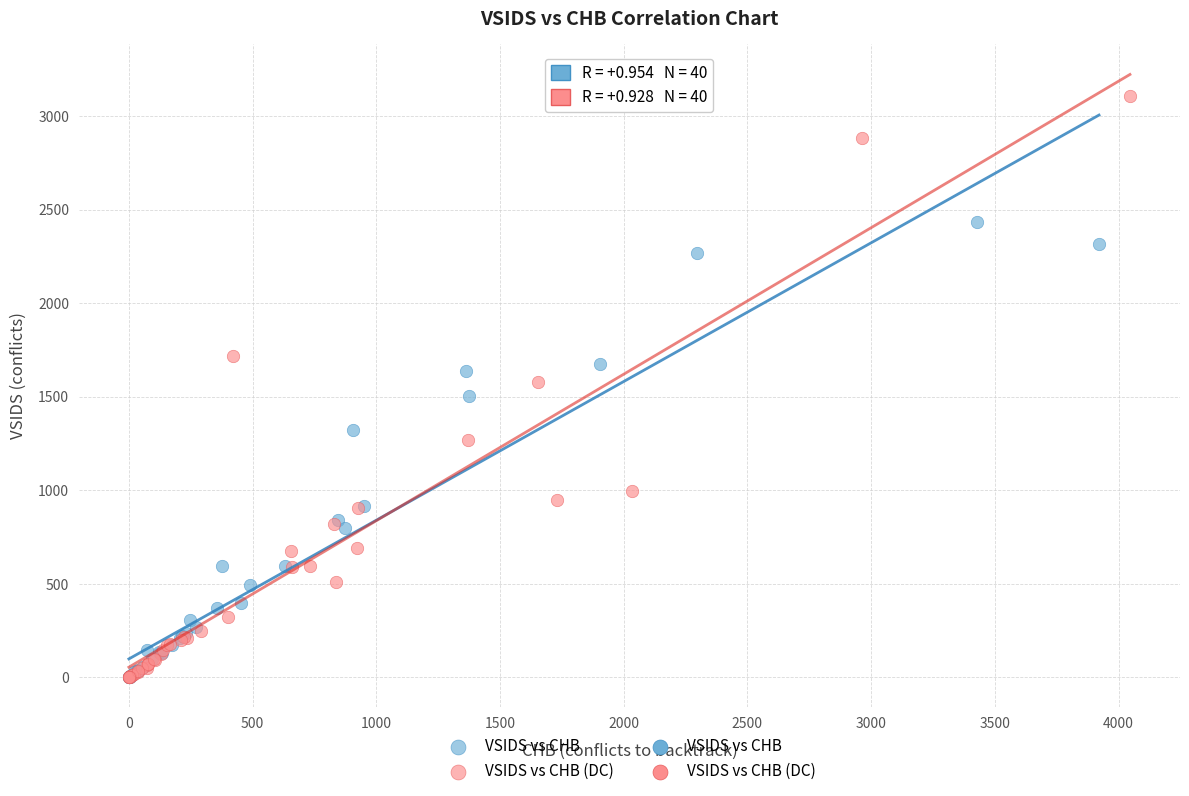

Which series contains the highest Y value?

VSIDS vs CHB (DC)